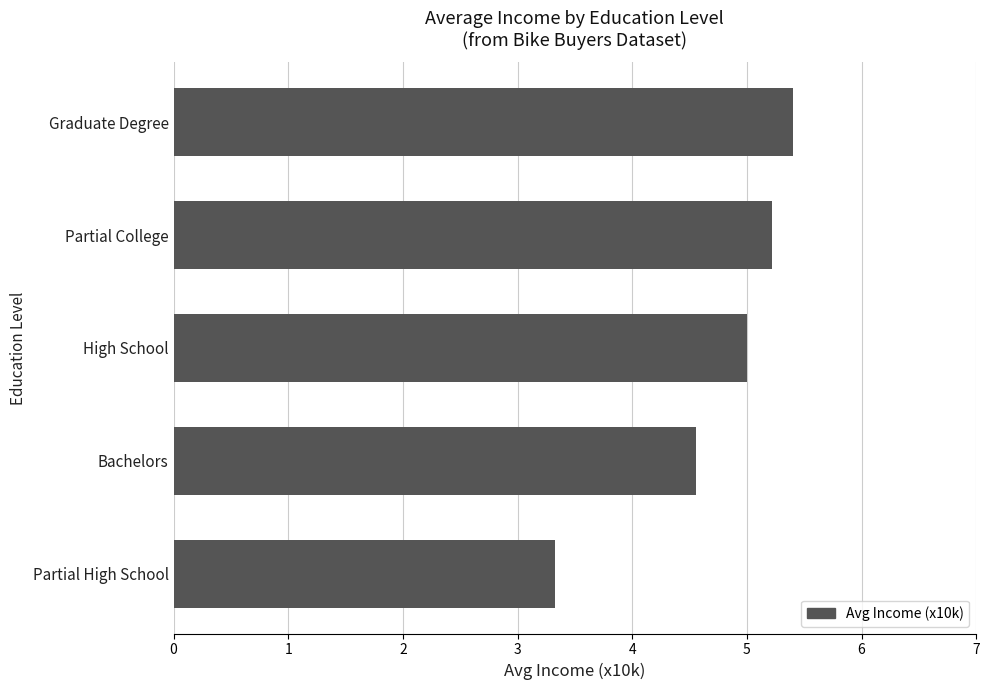

Count the number of categories in the chart.

5